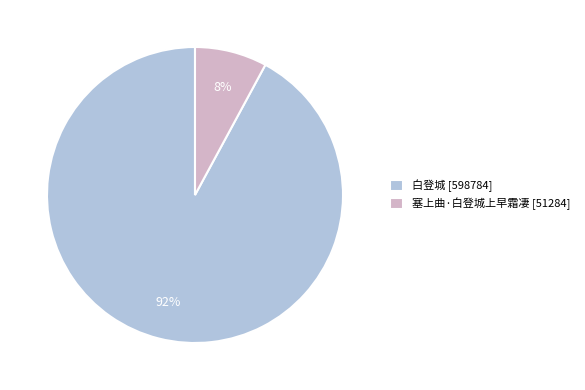

Do 白登城 [598784] and 塞上曲·白登城上早霜凄 [51284] together represent more than half of the pie?

Yes